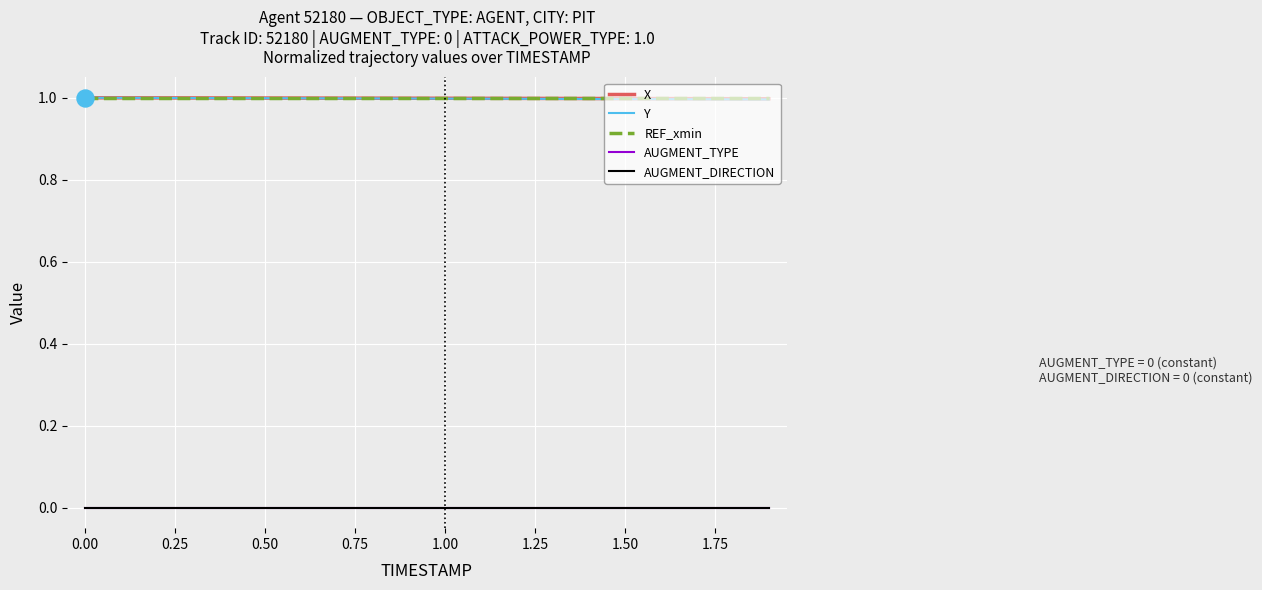

Which series has the largest total across all categories?

REF_xmin